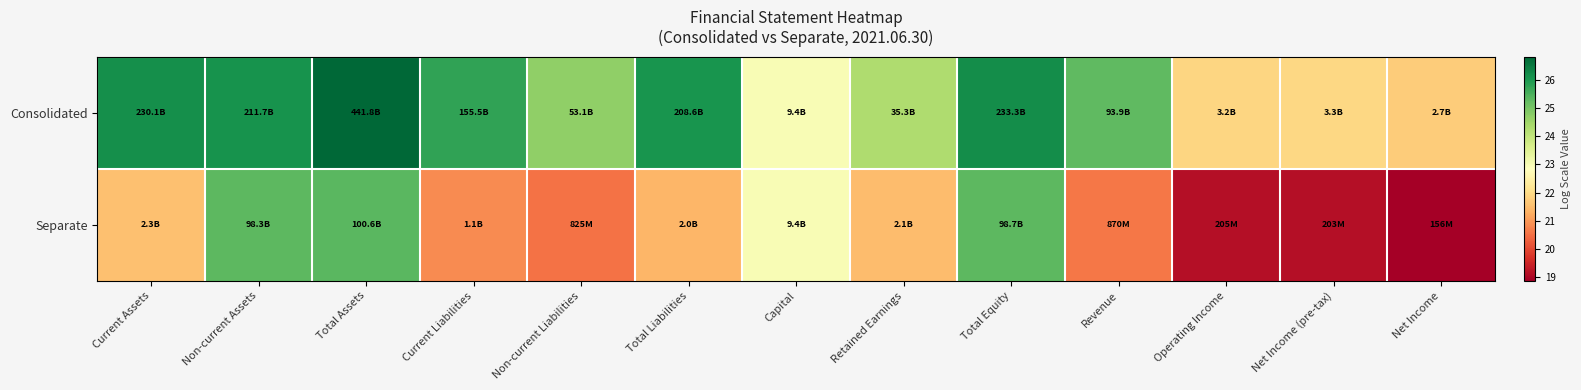

Which series has the largest total across all categories?

Consolidated